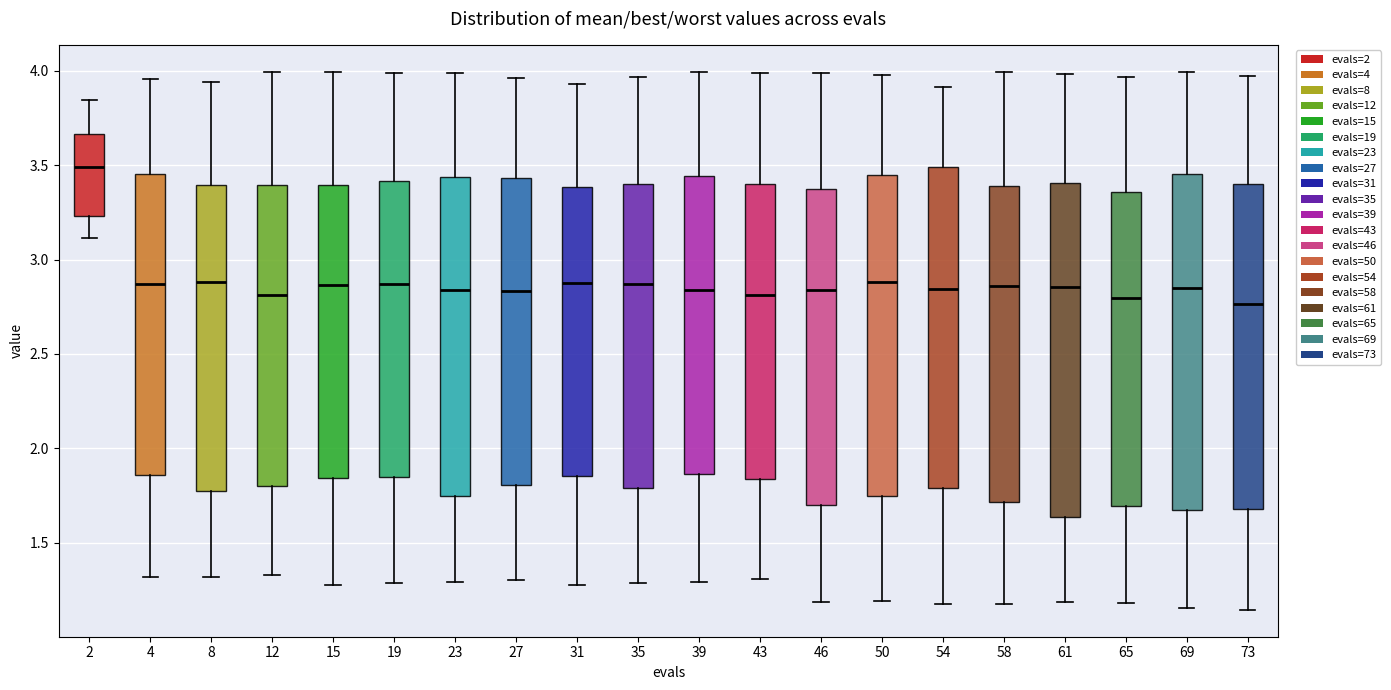

Reading left to right, read every box against the y-axis: the position of its median line, the range the box covers, and the ends of its whiskers. The values are not printed on the chart, so give them approximately, as read against the axis.

2: median 3.50, box 3.25 to 3.65, whiskers 3.10 to 3.85
4: median 2.85, box 1.85 to 3.45, whiskers 1.30 to 3.95
8: median 2.90, box 1.75 to 3.40, whiskers 1.30 to 3.95
12: median 2.80, box 1.80 to 3.40, whiskers 1.35 to 4.00
15: median 2.85, box 1.85 to 3.40, whiskers 1.30 to 4.00
19: median 2.85, box 1.85 to 3.40, whiskers 1.30 to 4.00
23: median 2.85, box 1.75 to 3.45, whiskers 1.30 to 4.00
27: median 2.85, box 1.80 to 3.45, whiskers 1.30 to 3.95
31: median 2.90, box 1.85 to 3.40, whiskers 1.25 to 3.95
35: median 2.85, box 1.80 to 3.40, whiskers 1.30 to 3.95
39: median 2.85, box 1.85 to 3.45, whiskers 1.30 to 4.00
43: median 2.80, box 1.85 to 3.40, whiskers 1.30 to 4.00
46: median 2.85, box 1.70 to 3.40, whiskers 1.20 to 4.00
50: median 2.90, box 1.75 to 3.45, whiskers 1.20 to 4.00
54: median 2.85, box 1.80 to 3.50, whiskers 1.15 to 3.90
58: median 2.85, box 1.70 to 3.40, whiskers 1.15 to 4.00
61: median 2.85, box 1.65 to 3.40, whiskers 1.20 to 4.00
65: median 2.80, box 1.70 to 3.35, whiskers 1.20 to 3.95
69: median 2.85, box 1.65 to 3.45, whiskers 1.15 to 4.00
73: median 2.75, box 1.70 to 3.40, whiskers 1.15 to 3.95